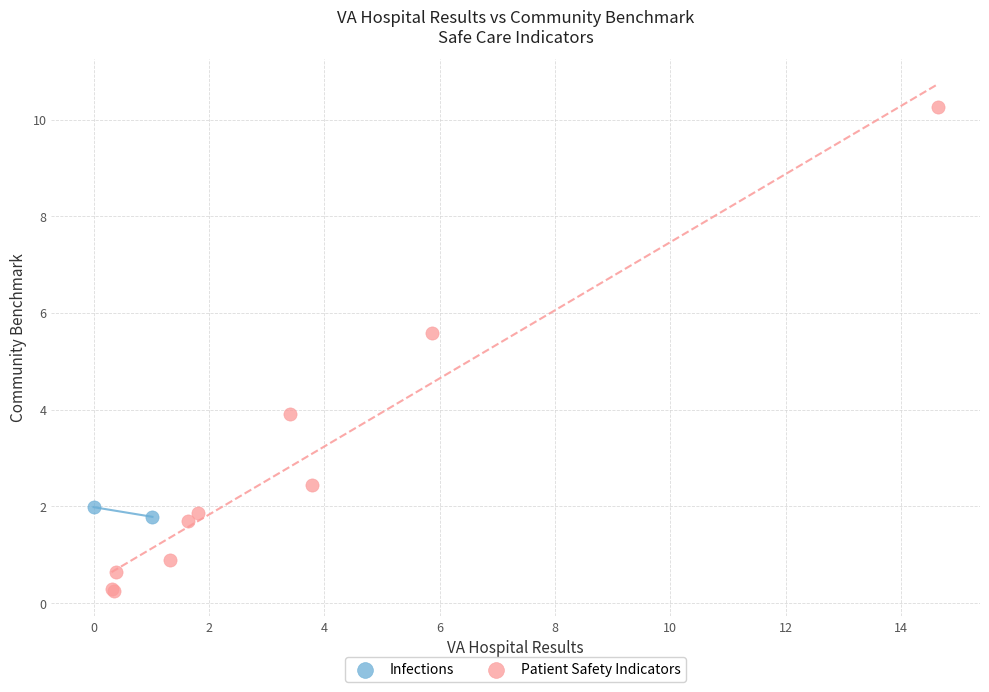

What are all the series names shown in the legend?

Infections, Patient Safety Indicators